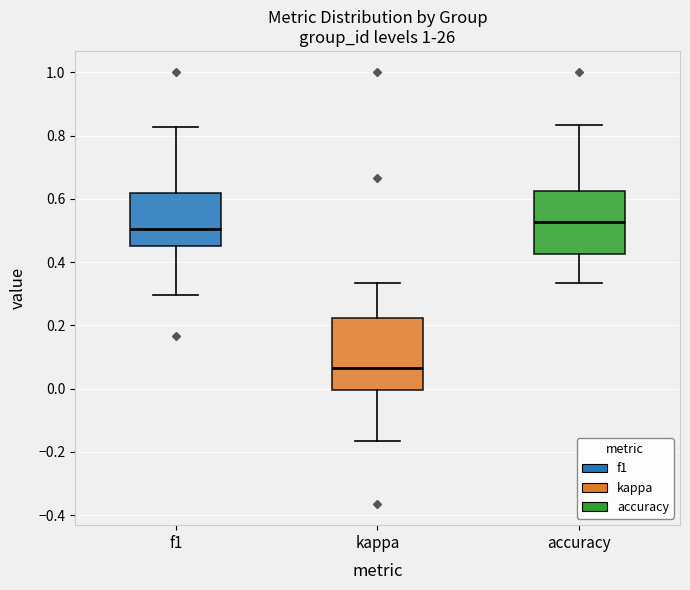

Reading left to right, read every box against the y-axis: the position of its median line, the range the box covers, and the ends of its whiskers. The values are not printed on the chart, so give them approximately, as read against the axis.

f1: median 0.50, box 0.46 to 0.62, whiskers 0.30 to 0.82
kappa: median 0.06, box 0.00 to 0.22, whiskers -0.16 to 0.34
accuracy: median 0.52, box 0.42 to 0.62, whiskers 0.34 to 0.84